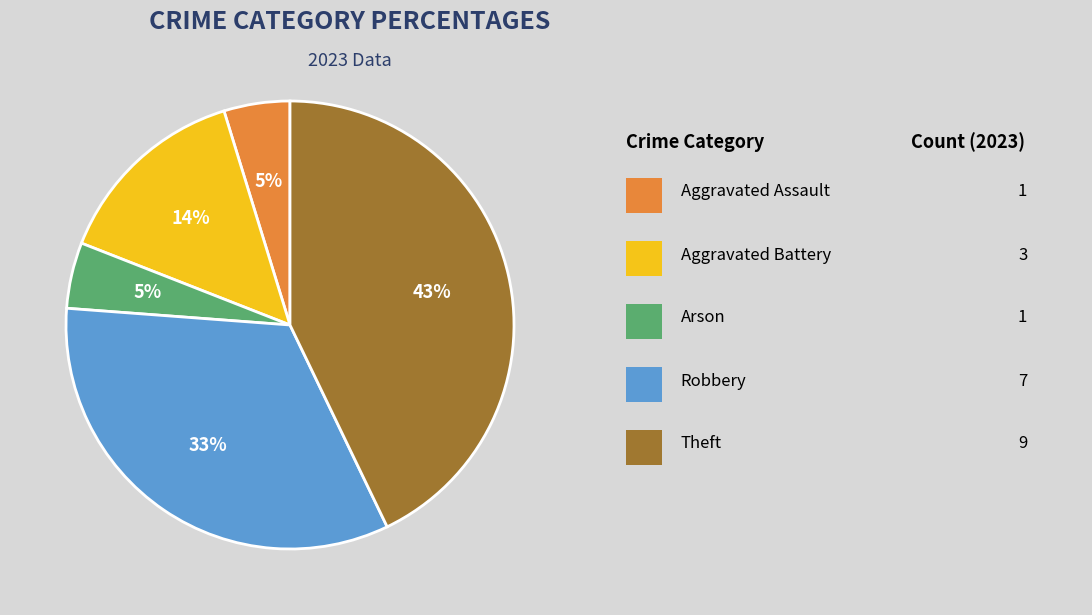

To the nearest percent, what is the difference between the largest and smallest slice percentages?

38%